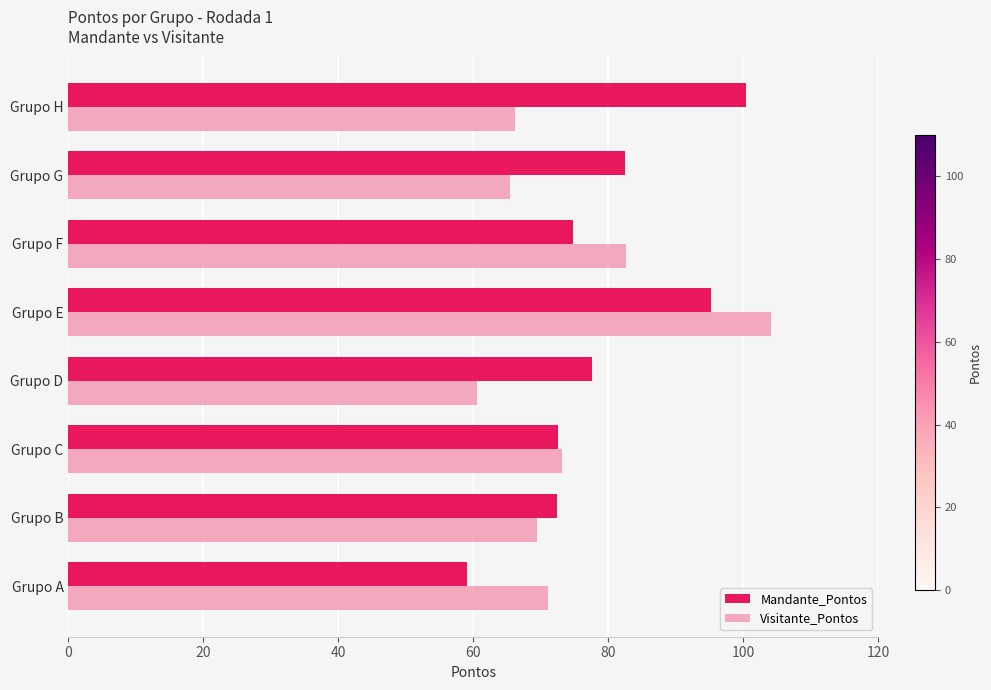

Count the number of data series in this chart.

2